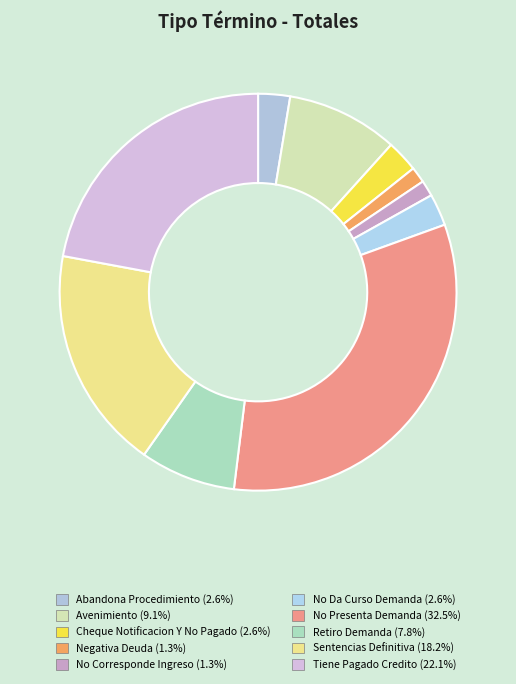

Rank the categories by value from lowest to highest.

Negativa Deuda, No Corresponde Ingreso, Abandona Procedimiento, Cheque Notificacion Y No Pagado, No Da Curso Demanda, Retiro Demanda, Avenimiento, Sentencias Definitiva, Tiene Pagado Credito, No Presenta Demanda